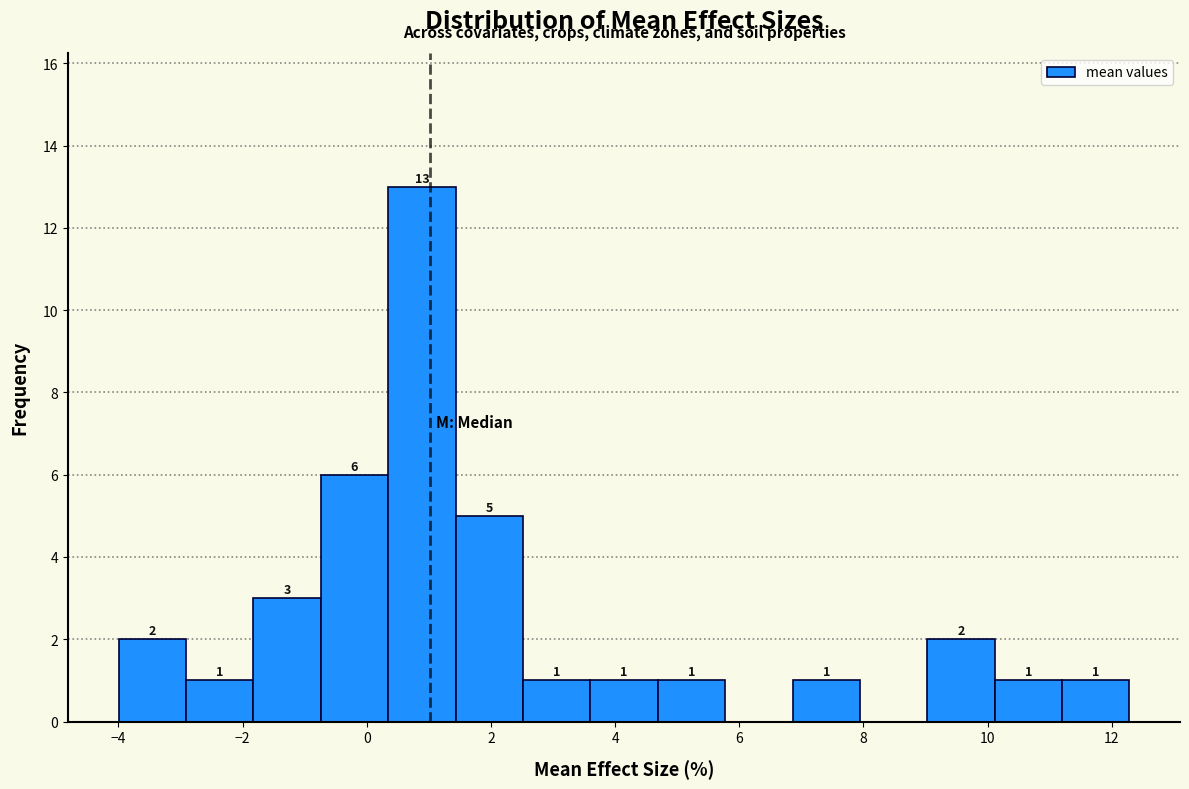

Over which range of the x-axis is the bar tallest?

0.4 to 1.4